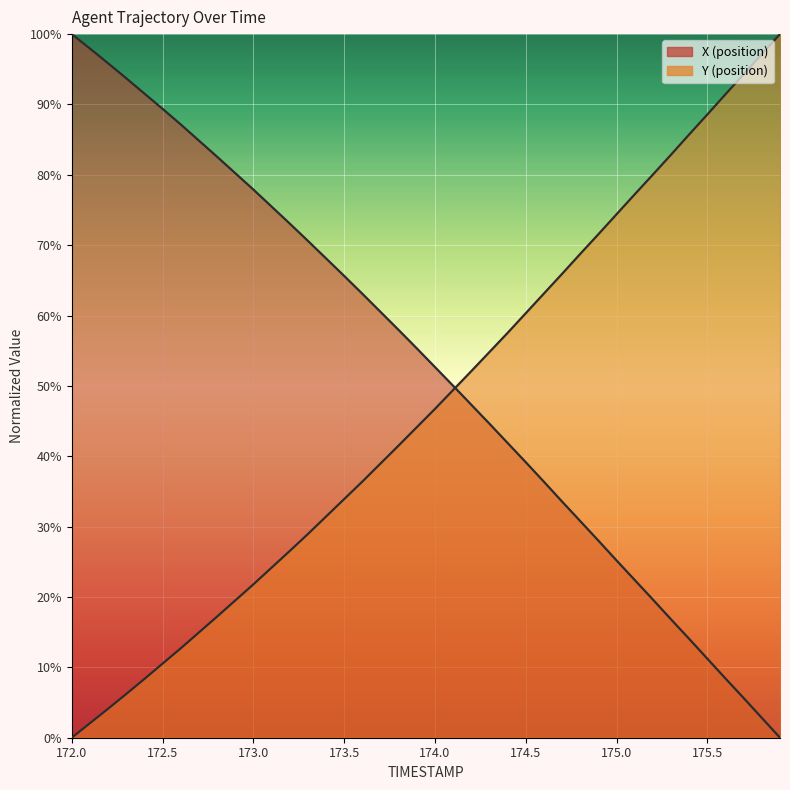

Rank the series at 172.4 from lowest to highest value.

Y, X